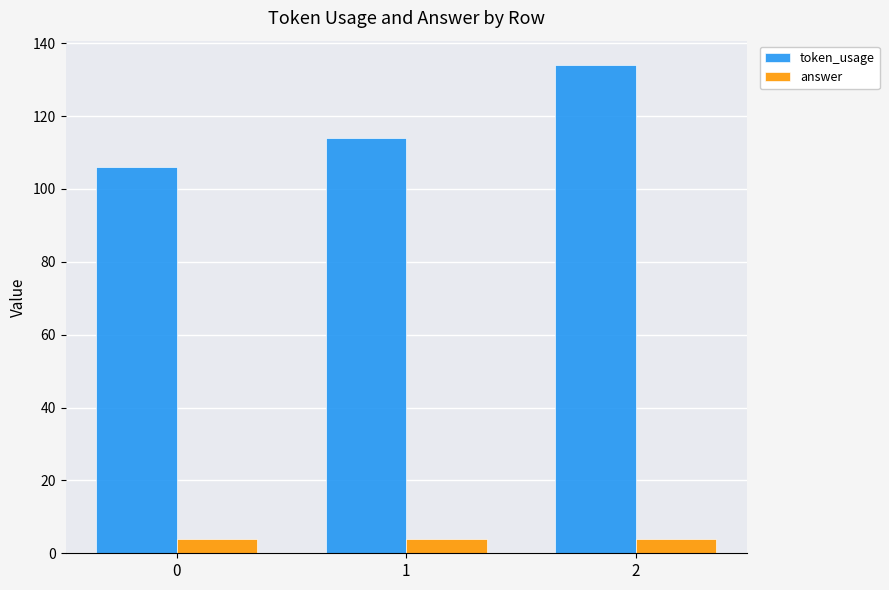

Is it true that answer equals 4 at 2?

True